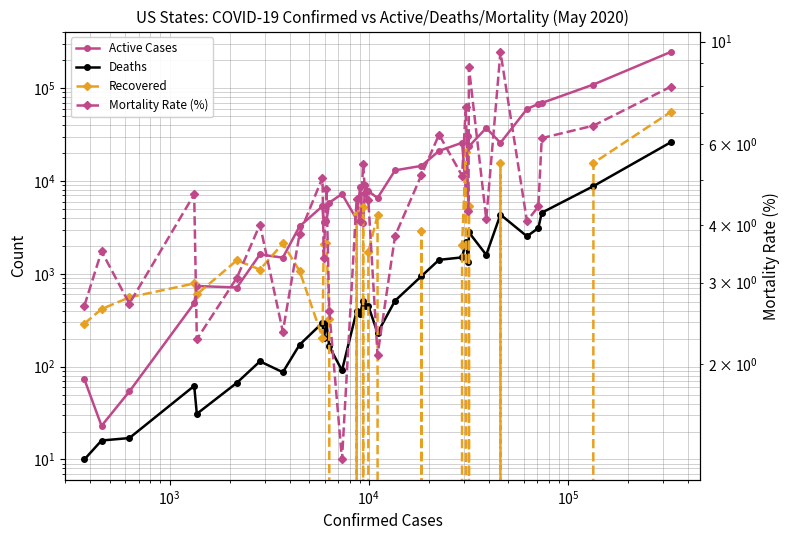

How many lines are shown in the chart?

4